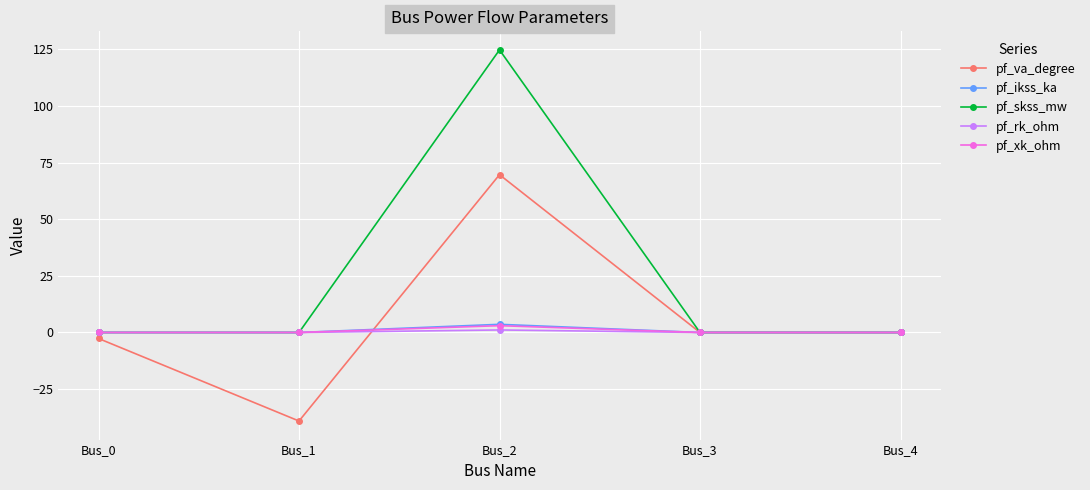

Which series has the largest range (max minus min)?

pf_skss_mw